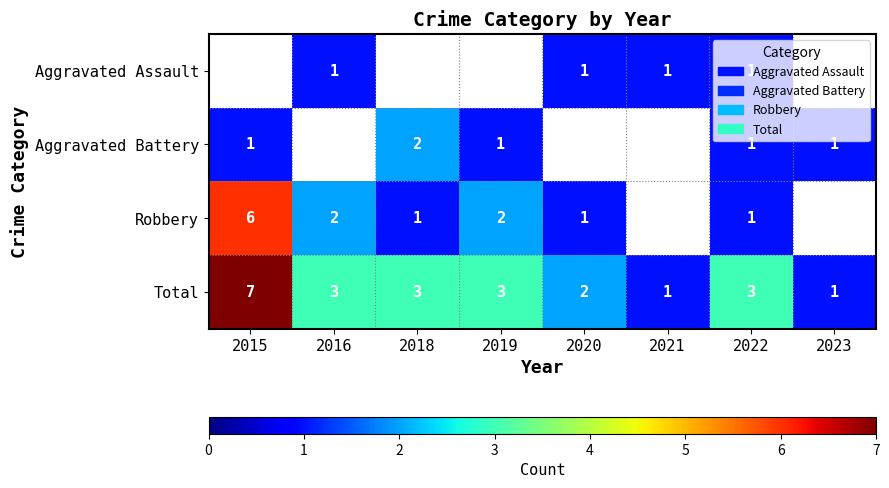

What is the difference between the maximum and second lowest values in the Total series?

6